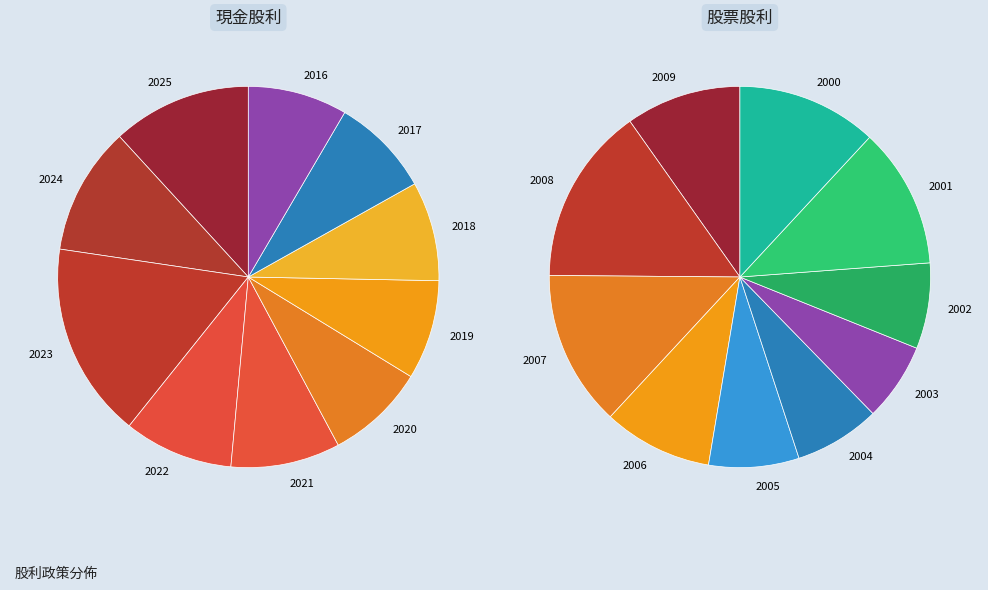

Count the number of slices in the pie.

20